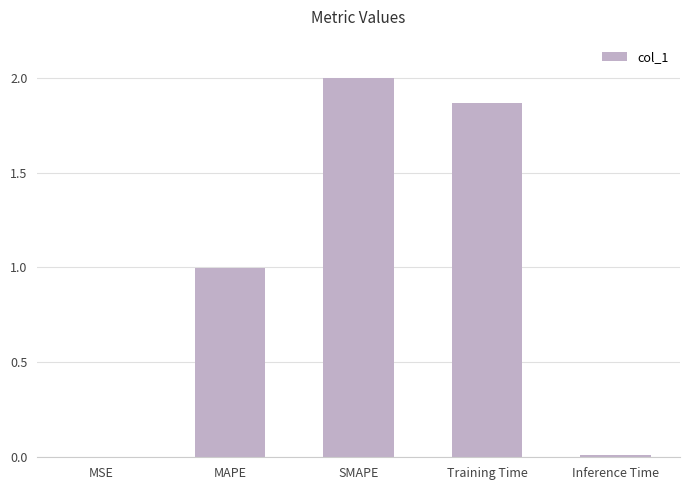

Is it true that the value at SMAPE is 2.0?

True